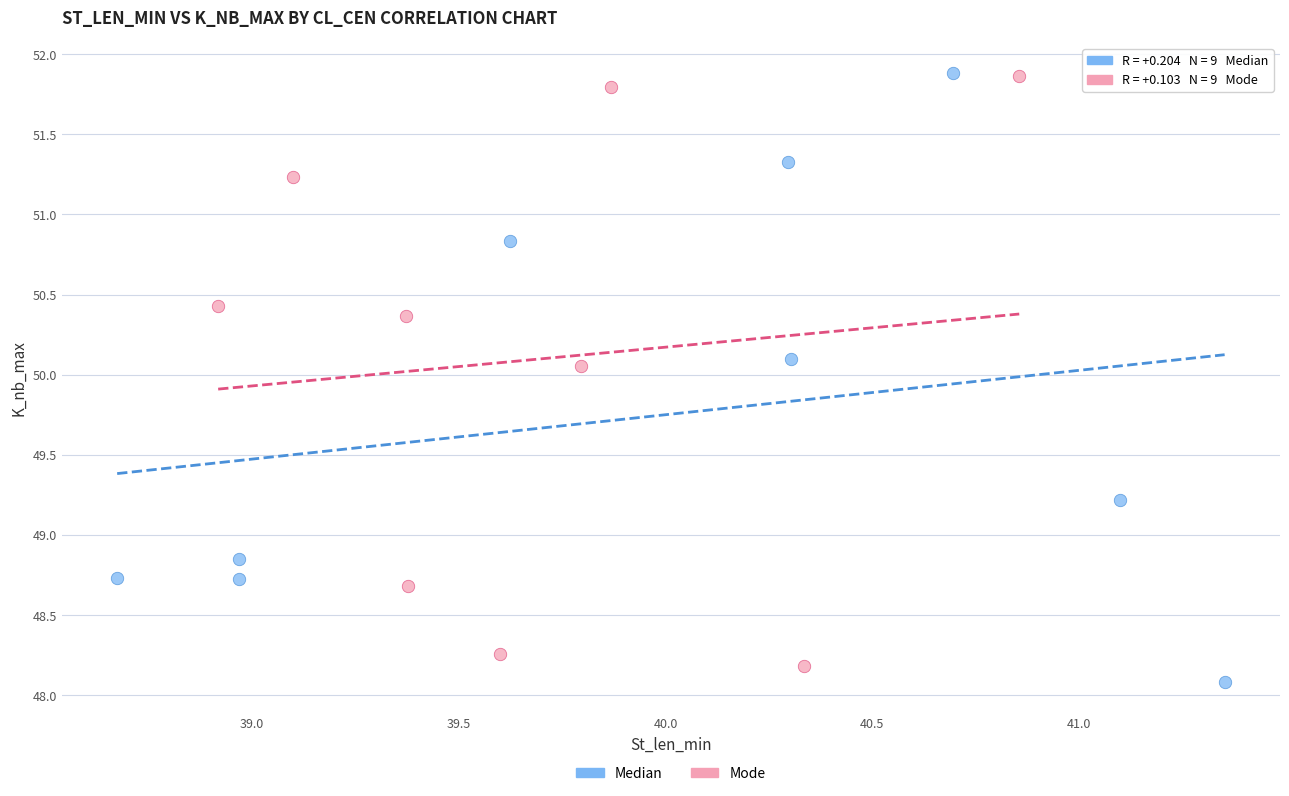

What are all the series names shown in the legend?

Median, Mode